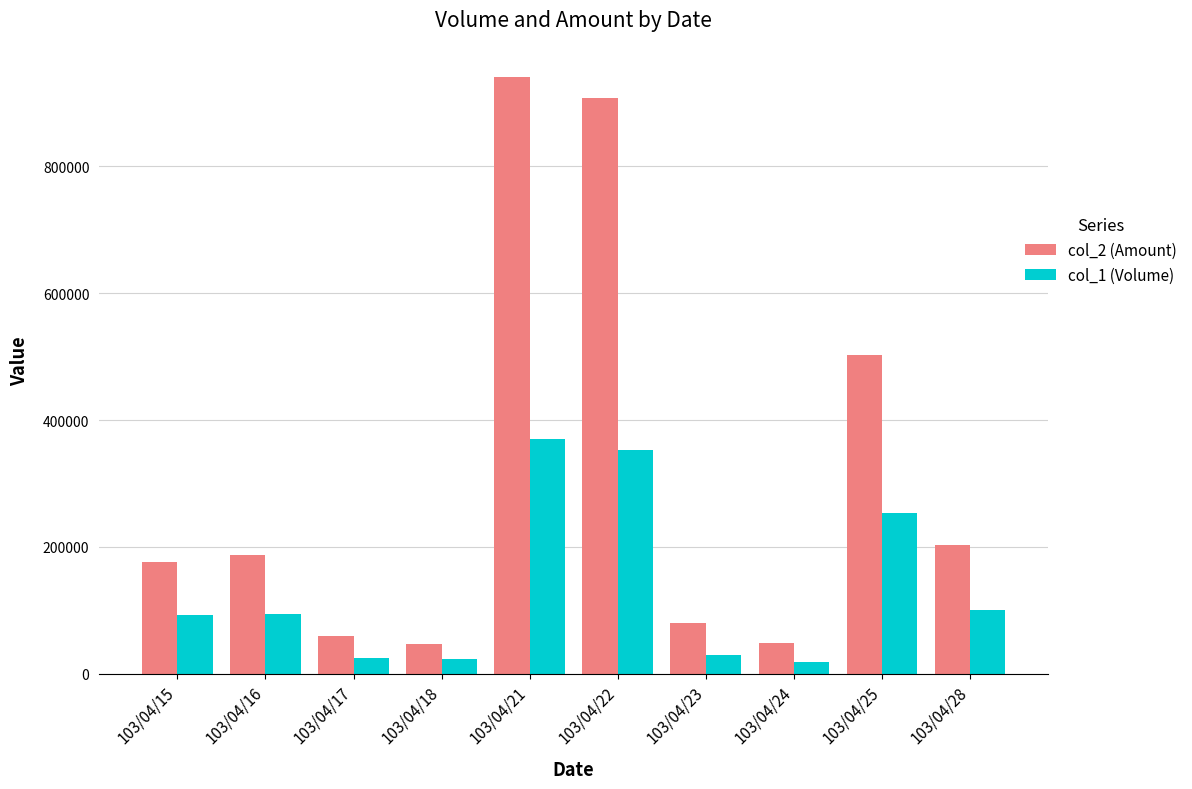

Rank the series by their average value, from lowest to highest.

col_1 (Volume), col_2 (Amount)